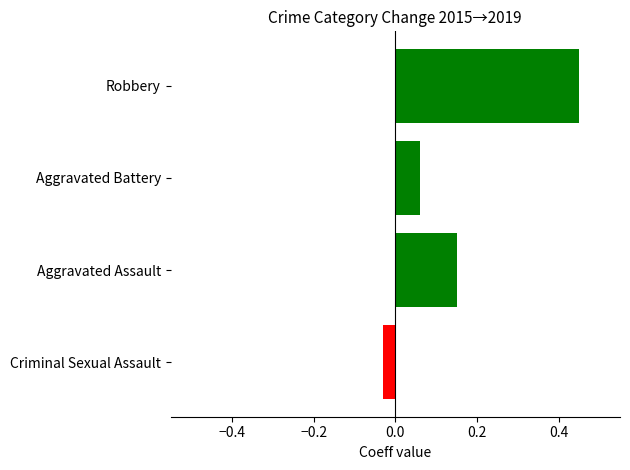

Rank the categories by value from highest to lowest.

Robbery, Aggravated Assault, Aggravated Battery, Criminal Sexual Assault